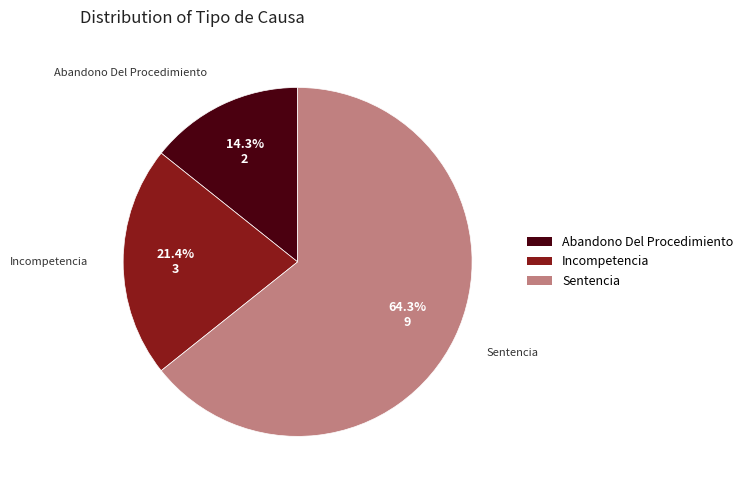

True or false: Incompetencia accounts for 12% of the total.

False